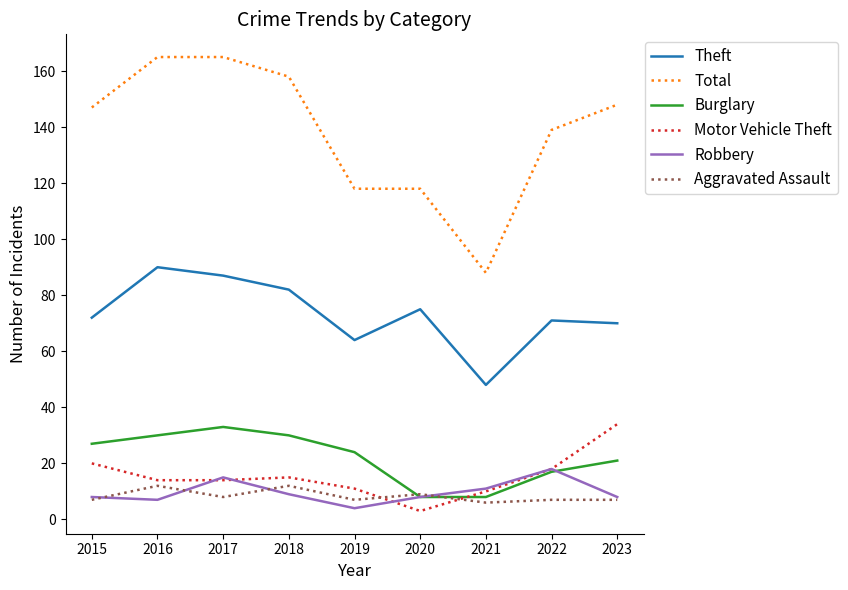

Is it true that Robbery equals 8 at 2020?

True